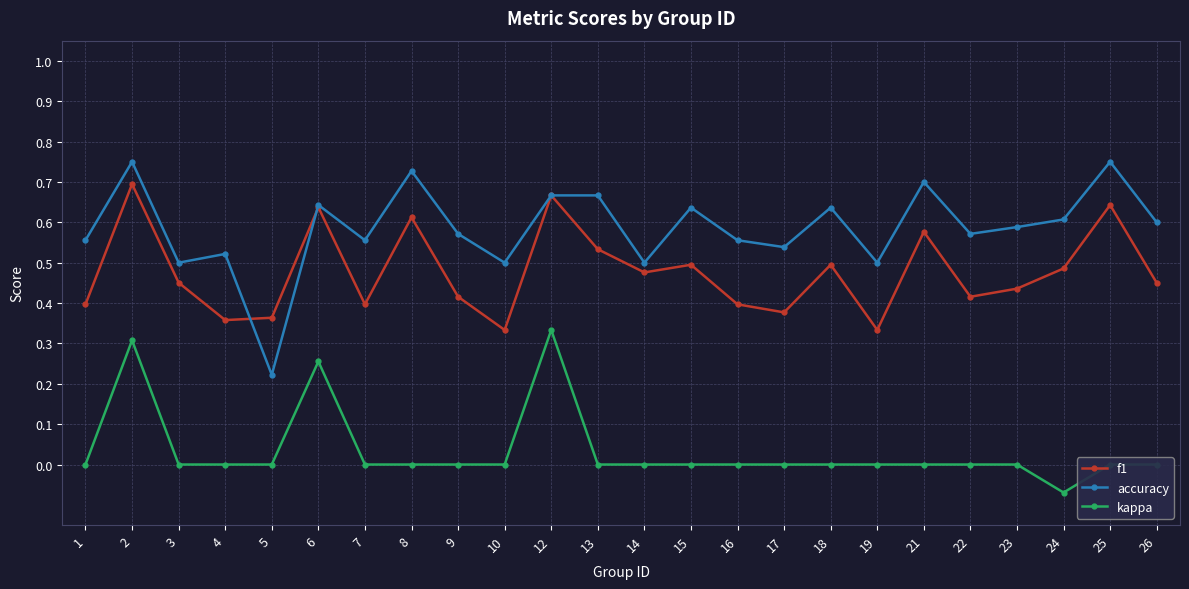

Which label corresponds to the smallest value in the chart?

24